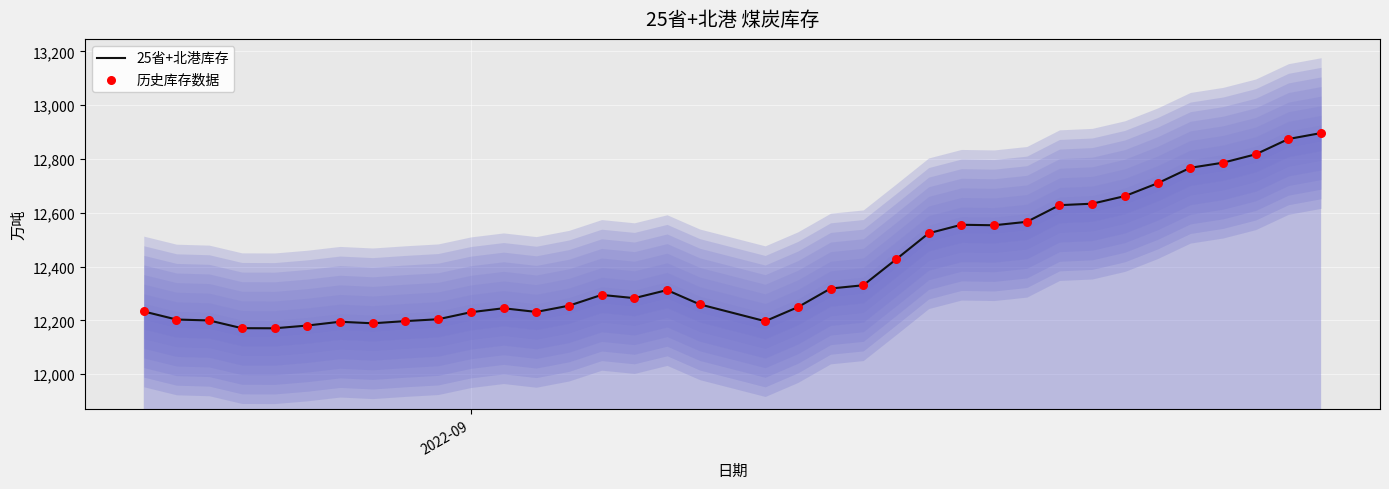

Which series has the largest Y range (max minus min)?

25省+北港库存